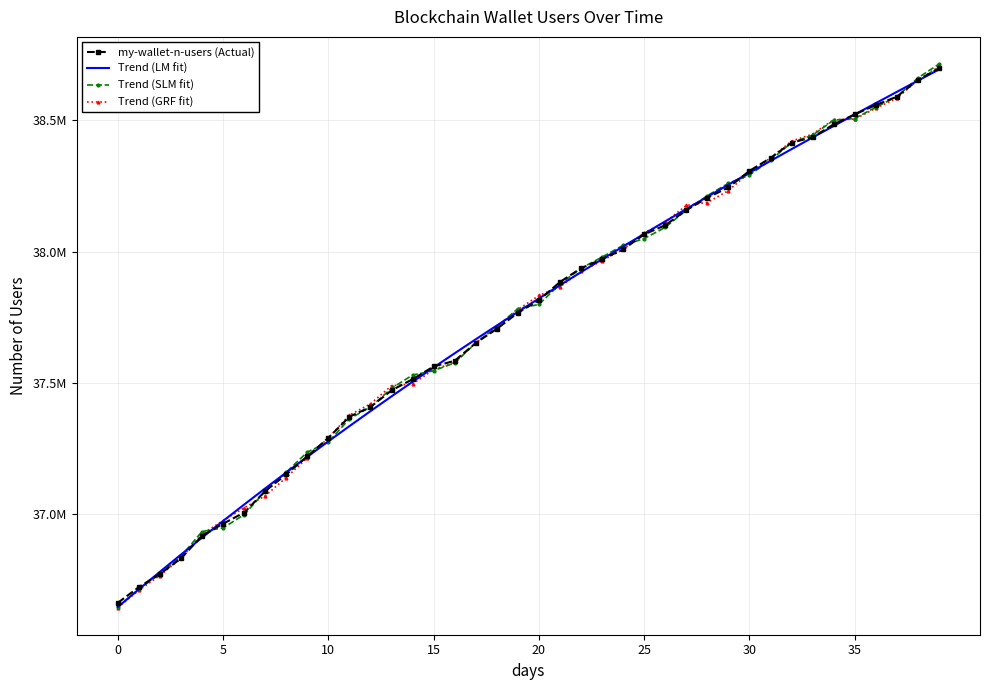

What are all the series names shown in the legend?

my-wallet-n-users (Actual), Trend (LM fit), Trend (SLM fit), Trend (GRF fit)